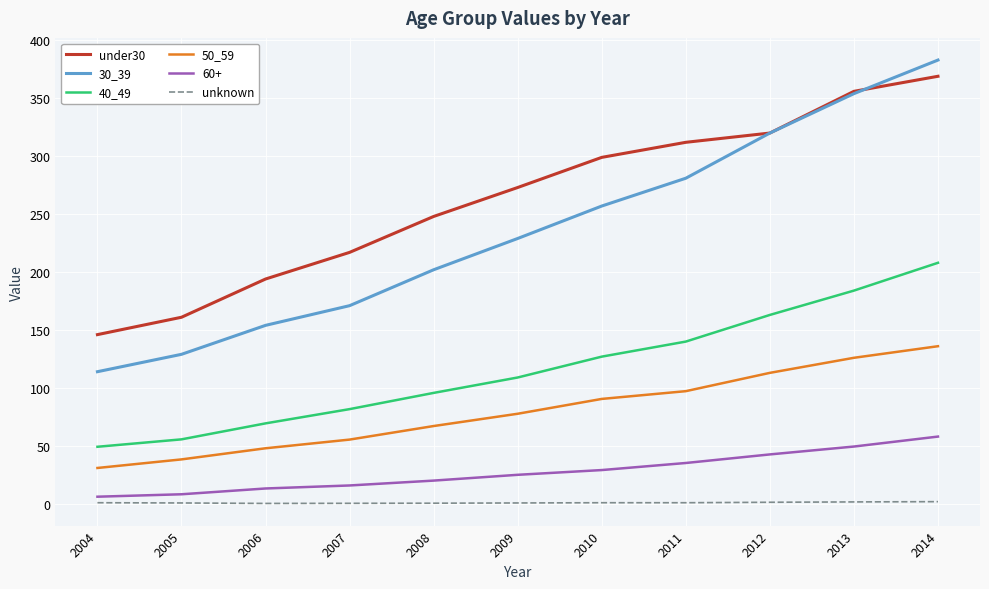

True or false: 50_59 and 40_49 cross at least once.

False